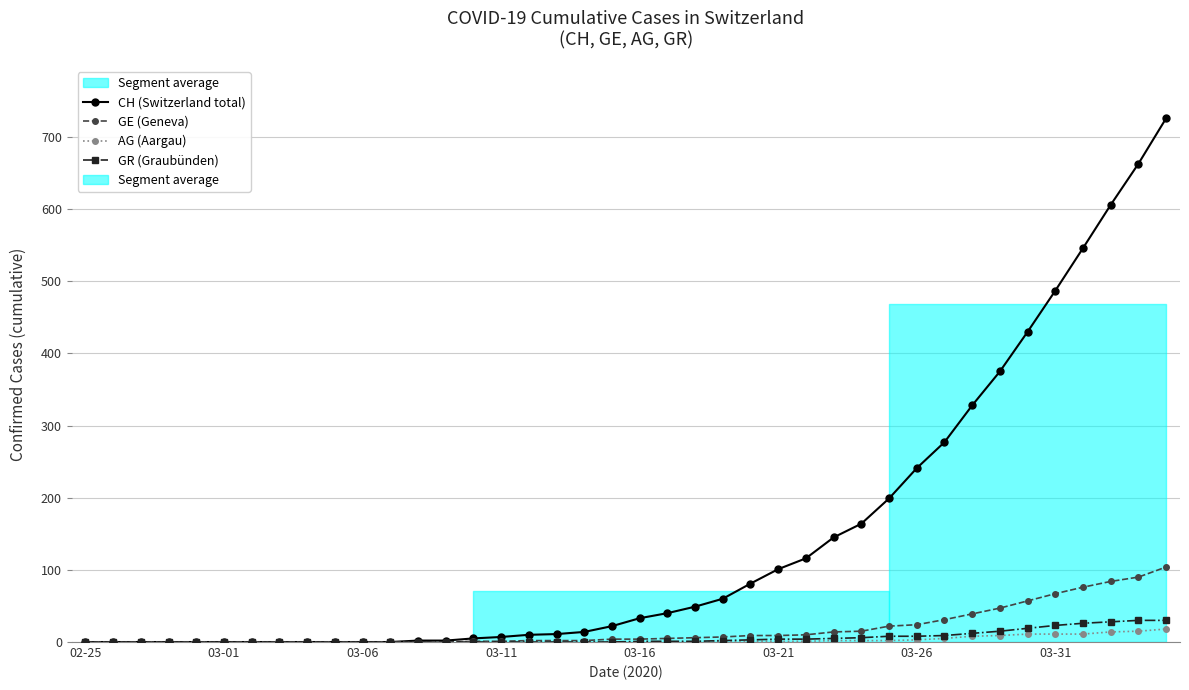

List the series in order of their peak value, lowest first.

AG (Aargau), GR (Graubünden), GE (Geneva), CH (Switzerland total)